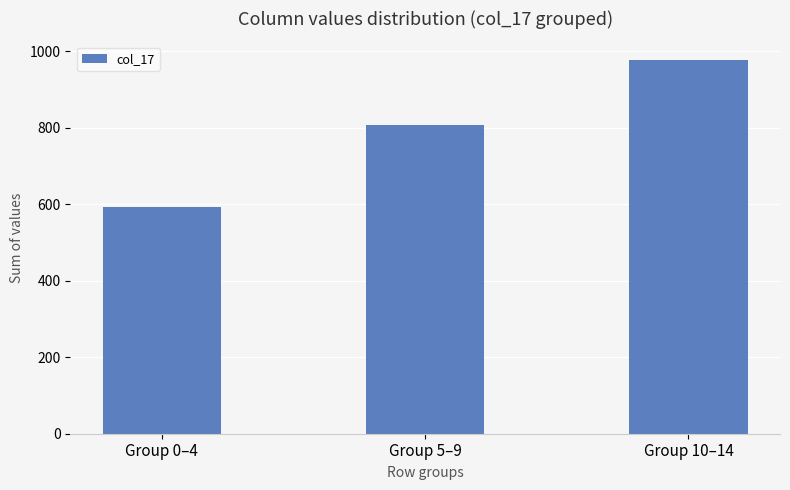

Rank the categories by value from lowest to highest.

Group 0–4, Group 5–9, Group 10–14